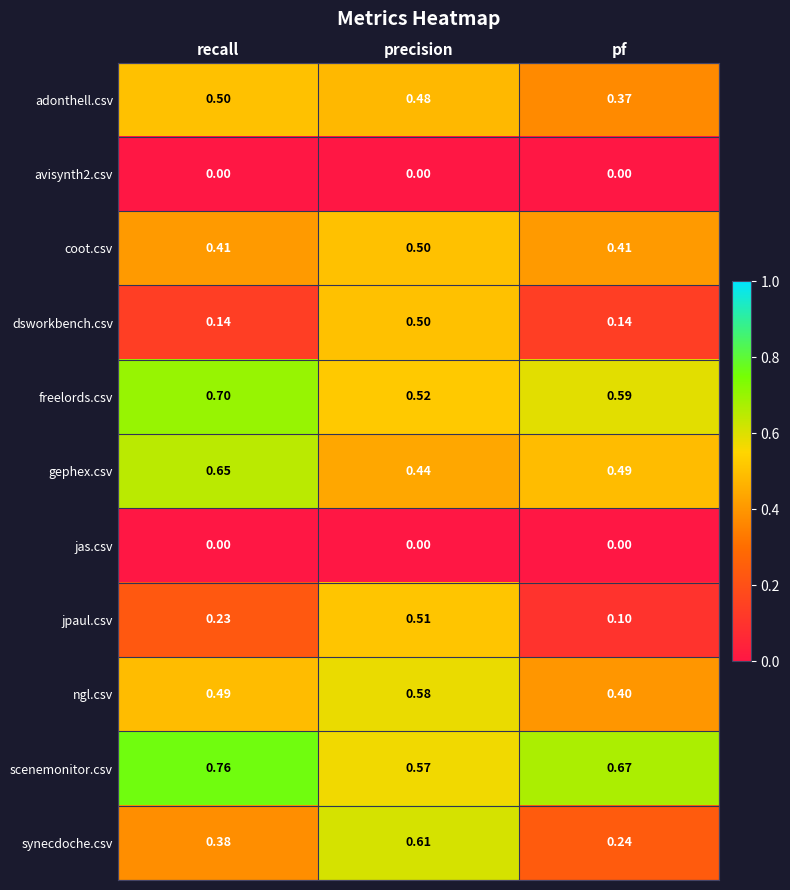

Which category has the lowest value in the gephex.csv series?

precision